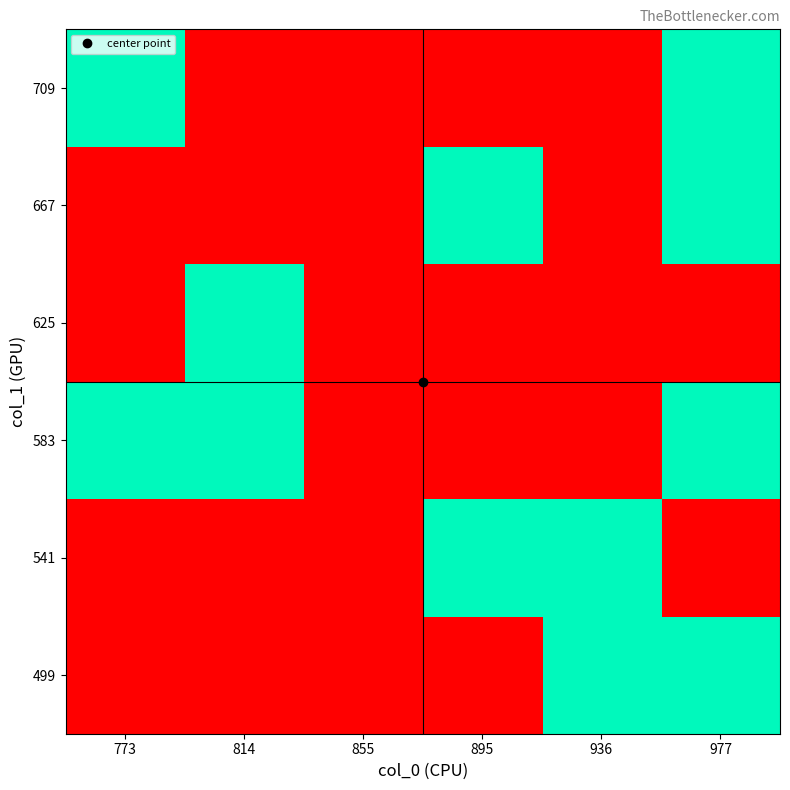

Reading left to right, what are all the values shown in this chart?

499: 773=0	814=0	855=0	895=0	936=2	977=2
541: 773=0	814=0	855=0	895=2	936=2	977=0
583: 773=2	814=2	855=0	895=0	936=0	977=2
625: 773=0	814=2	855=0	895=0	936=0	977=0
667: 773=0	814=0	855=0	895=2	936=0	977=2
709: 773=2	814=0	855=0	895=0	936=0	977=2